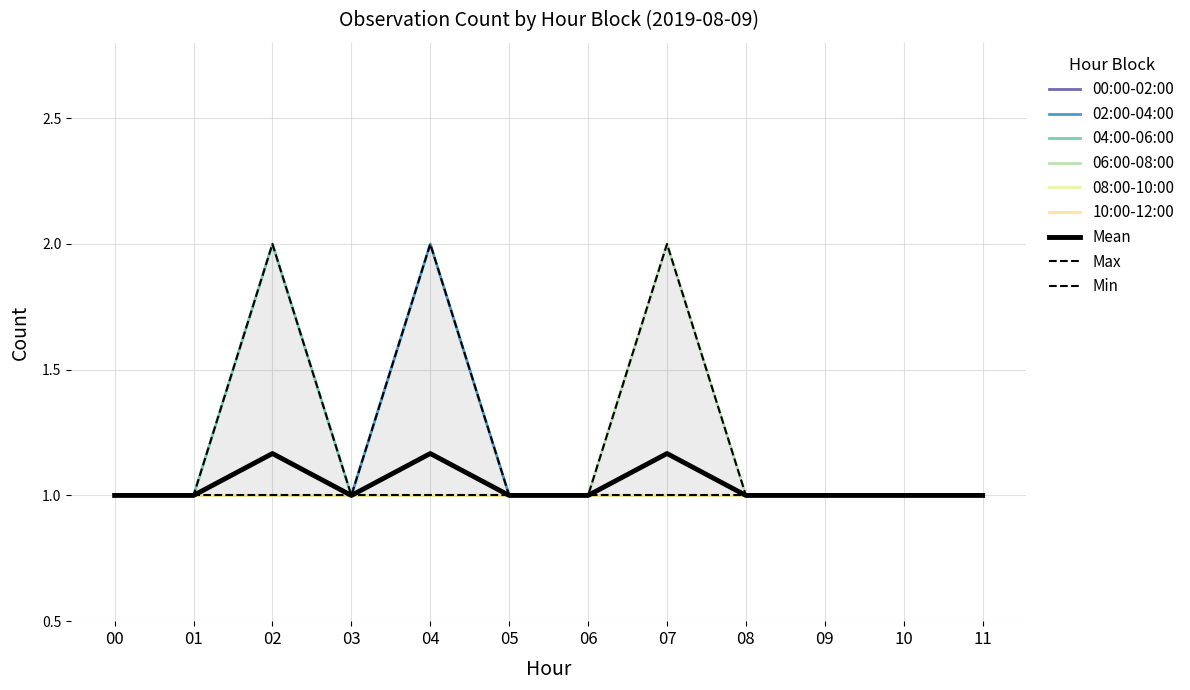

Reading left to right, what are all the values shown in this chart?

02:00-04:00: 1	1	1	1	2	1	1	1	1	1	1	1
04:00-06:00: 1	1	2	1	1	1	1	1	1	1	1	1
06:00-08:00: 1	1	1	1	1	1	1	2	1	1	1	1